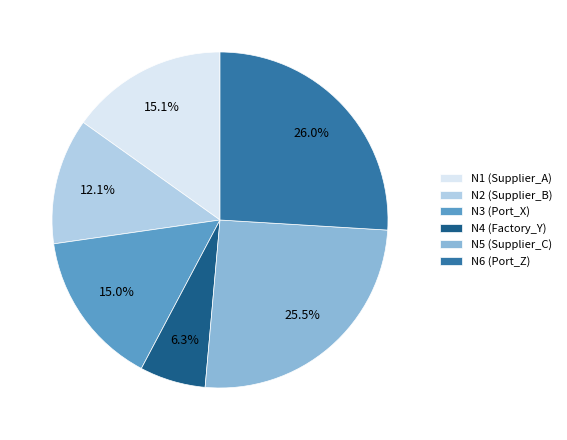

True or false: N4 (Factory_Y) accounts for 6% of the total.

True